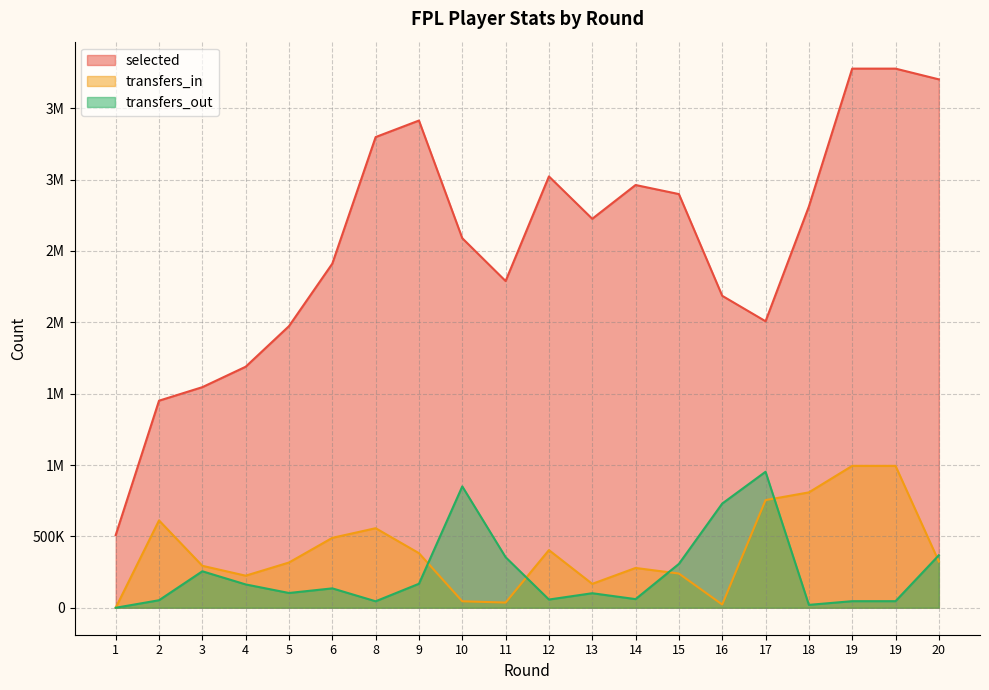

What are all the series names shown in the legend?

selected, transfers_in, transfers_out